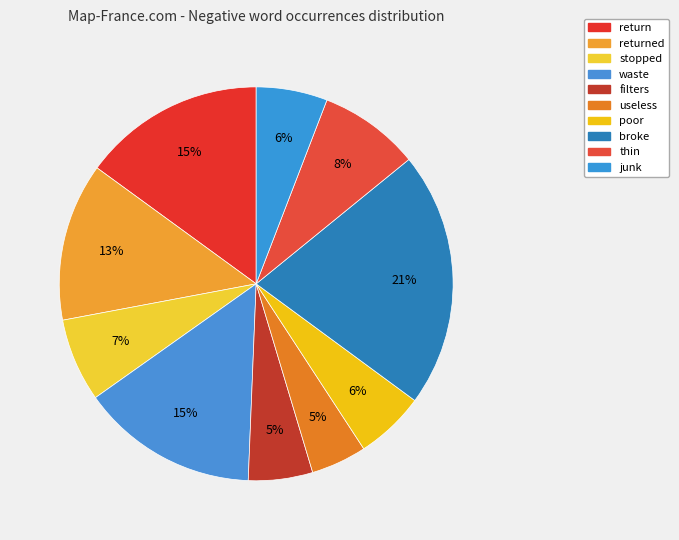

To the nearest percent, what is the combined percentage of return and filters?

20%